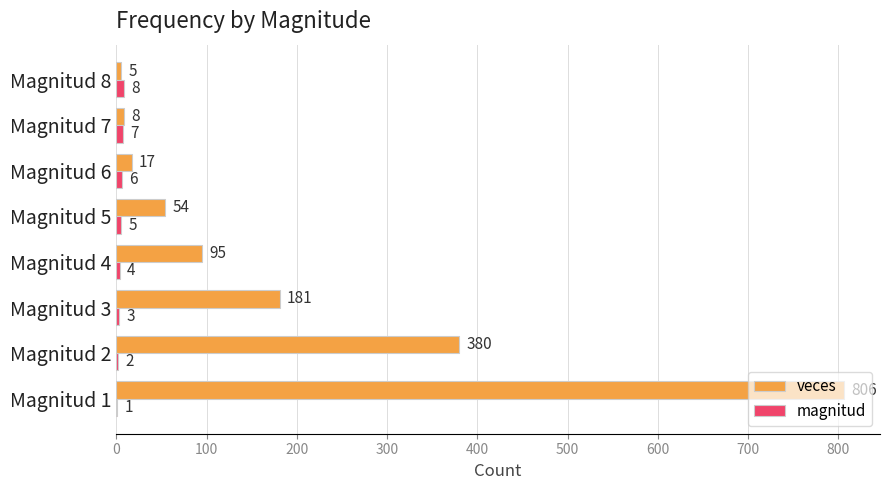

What is the maximum value shown in the chart?

806